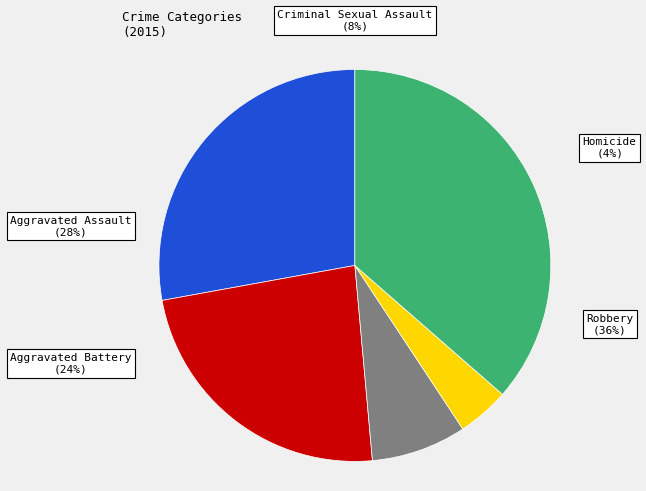

Rank the categories by value from lowest to highest.

Homicide, Criminal Sexual Assault, Aggravated Battery, Aggravated Assault, Robbery